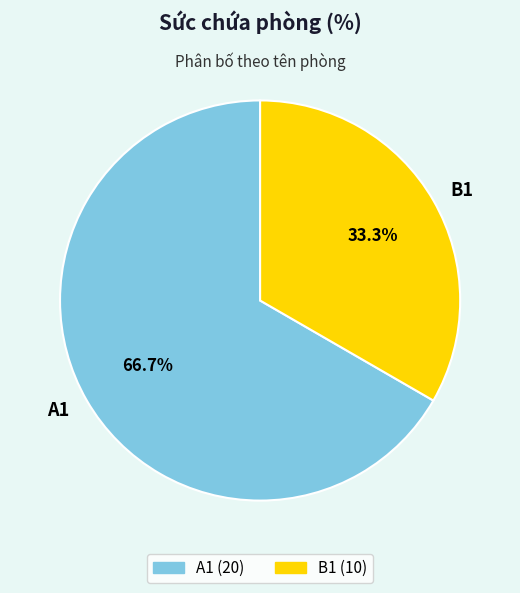

How many segments does this pie chart have?

2